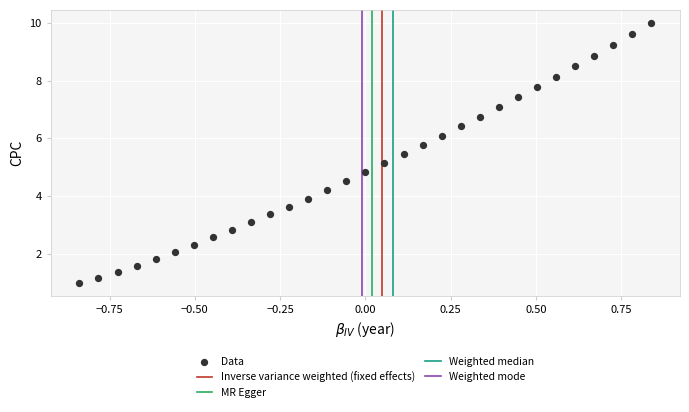

What is the range of Y values (max minus min)?

9.0